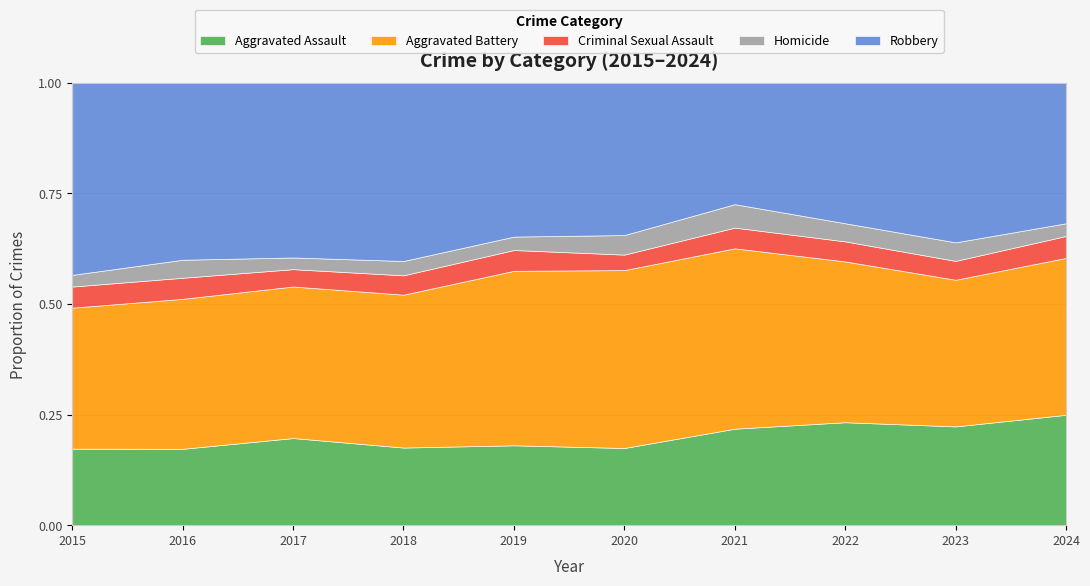

The value of Aggravated Assault at 2020 is 0.1. True or false?

False